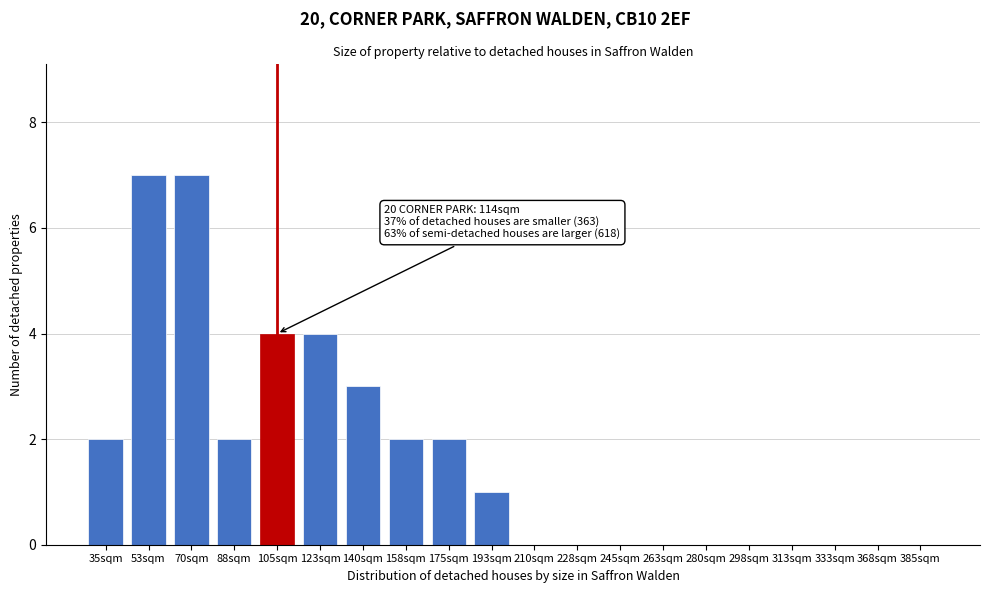

Reading right to left, transcribe all the data shown in this chart.

385sqm=0	368sqm=0	333sqm=0	313sqm=0	298sqm=0	280sqm=0	263sqm=0	245sqm=0	228sqm=0	210sqm=0	193sqm=1	175sqm=2	158sqm=2	140sqm=3	123sqm=4	105sqm=4	88sqm=2	70sqm=7	53sqm=7	35sqm=2